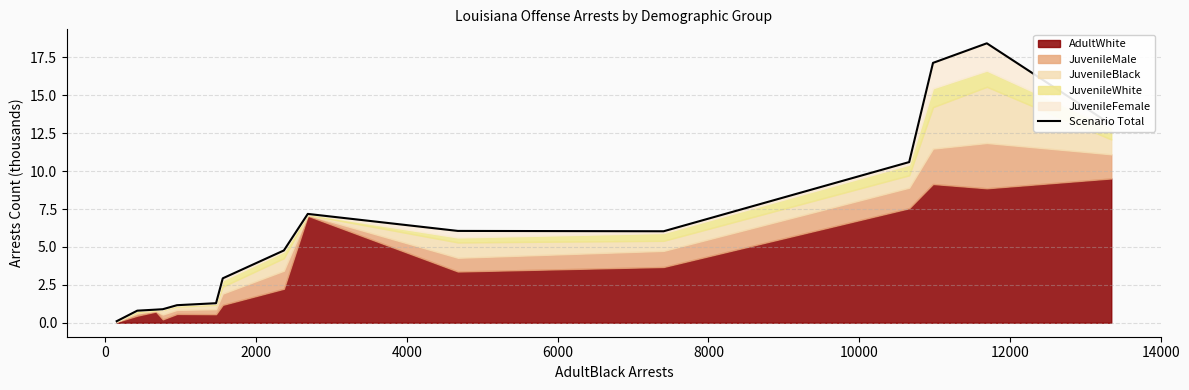

What is the difference between the maximum and minimum values?

18.3